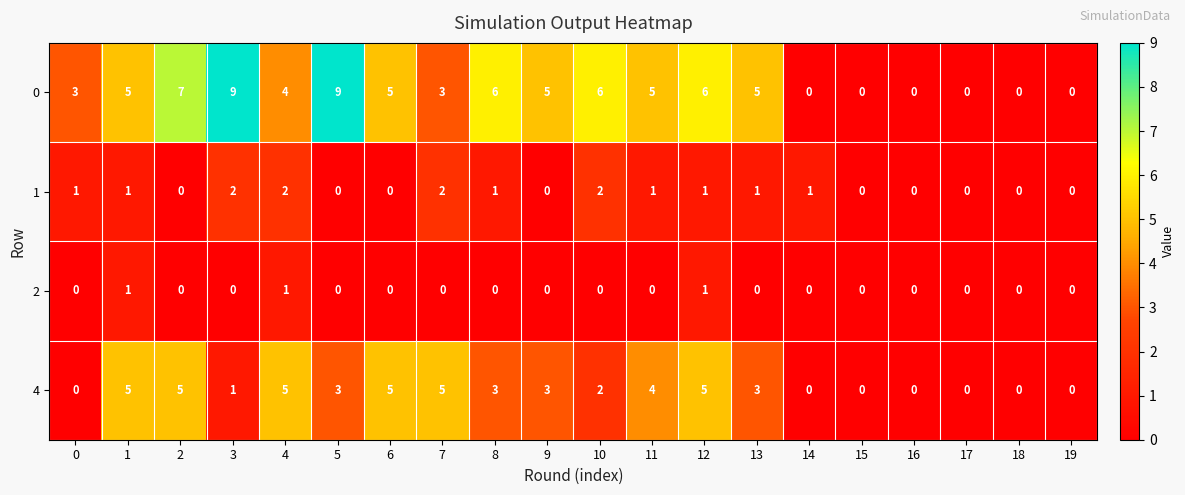

How many 1 values are between 0 and 1?

16